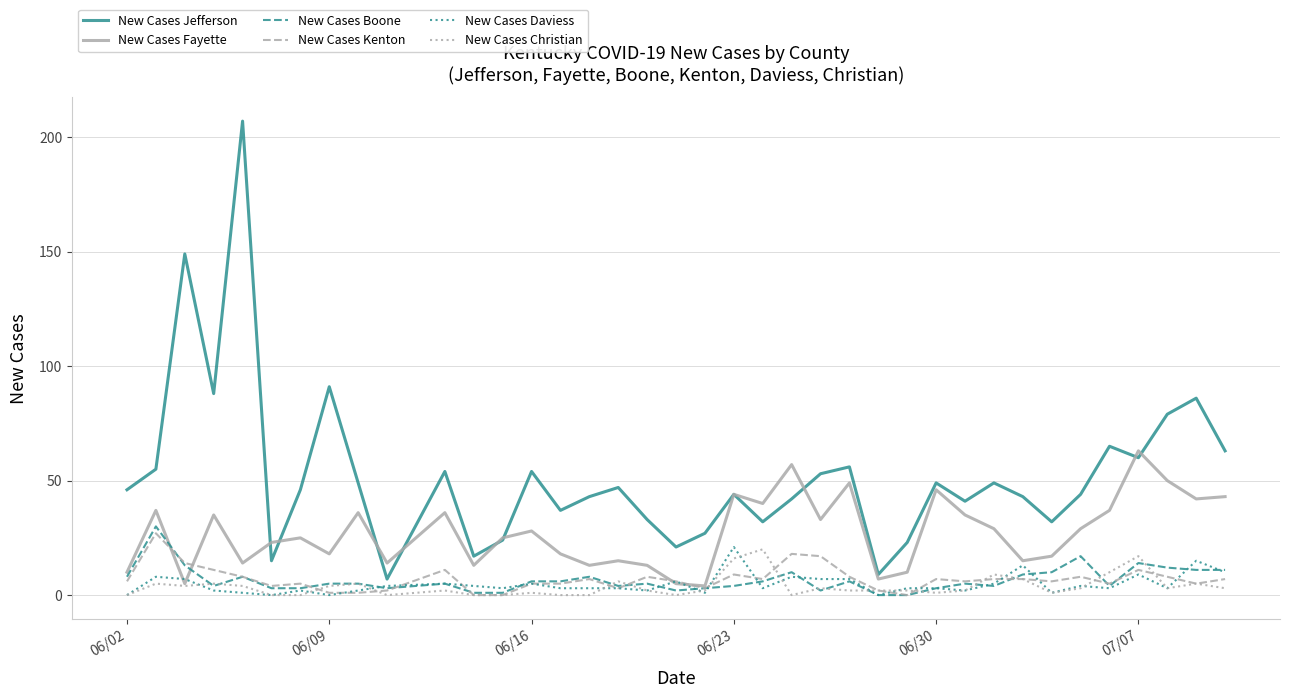

What is the maximum value for New Cases Jefferson?

207